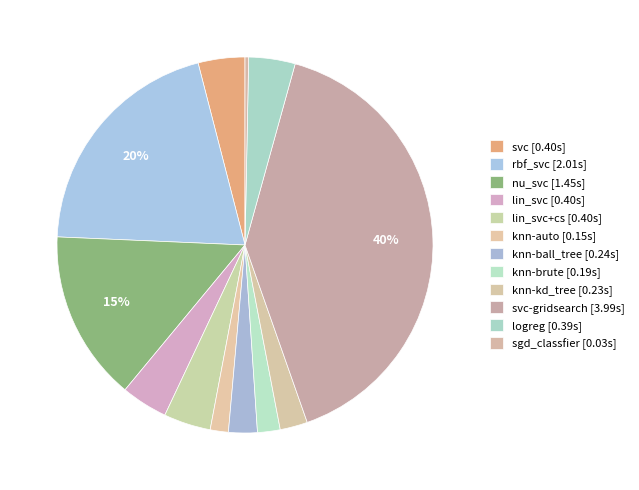

Which category has the biggest portion of the pie?

svc-gridsearch